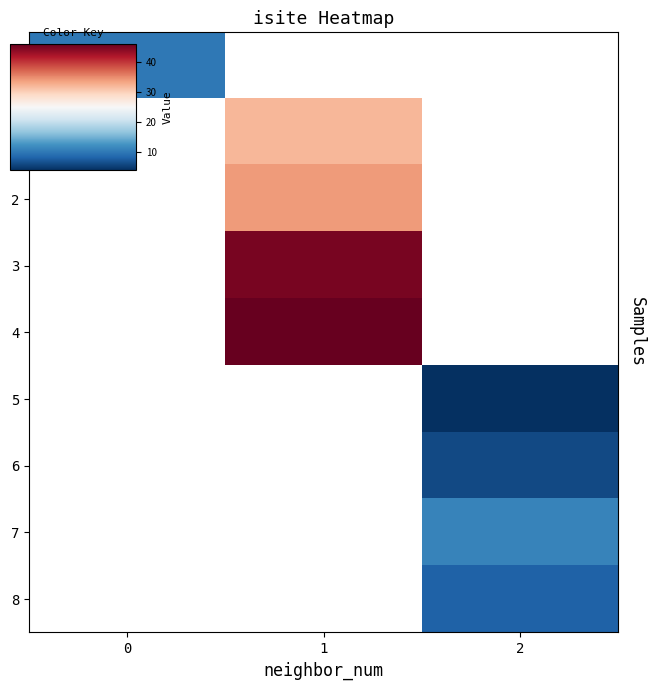

List the labels in order of 3 value, largest first.

0, 1, 2